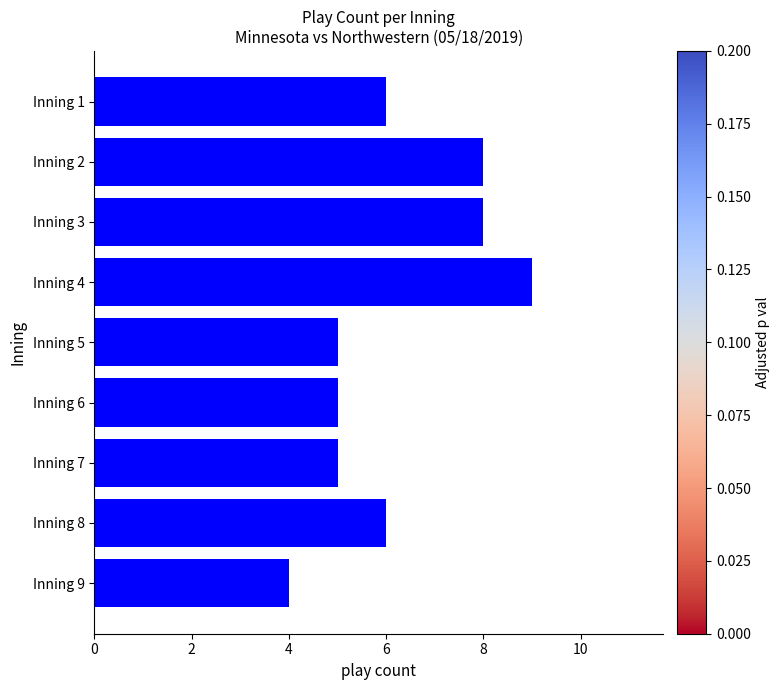

What is the minimum value shown in the chart?

4